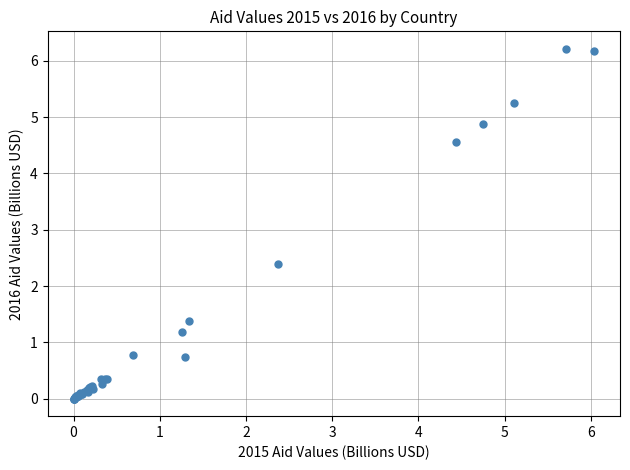

What Y value in the scatter plot is closest to 3?

2.4